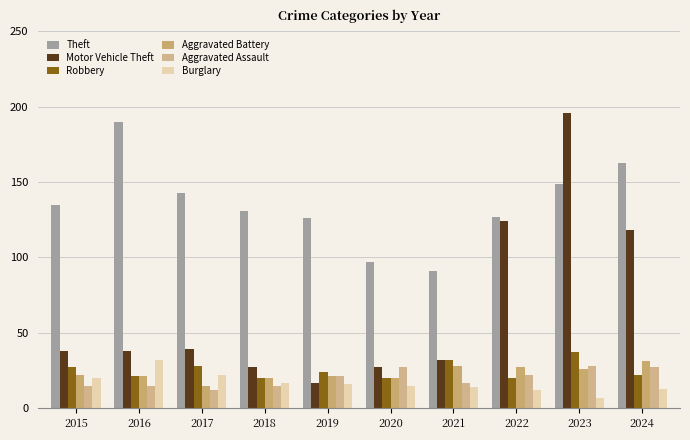

Count the number of data series in this chart.

6